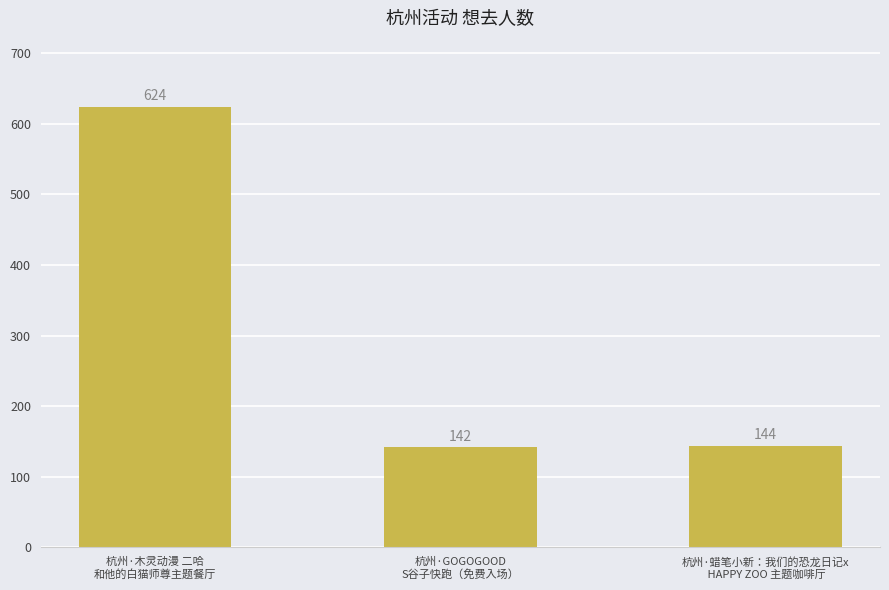

Reading left to right, transcribe all the data shown in this chart.

杭州·木灵动漫 二哈
和他的白猫师尊主题餐厅=624	杭州·GOGOGOOD
S谷子快跑（免费入场）=142	杭州·蜡笔小新：我们的恐龙日记x
 HAPPY ZOO 主题咖啡厅=144